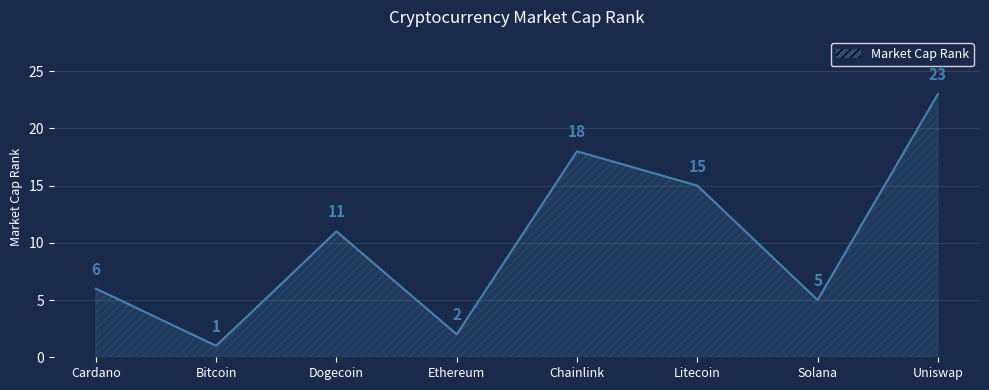

Which has a higher value, Solana or Ethereum?

Solana